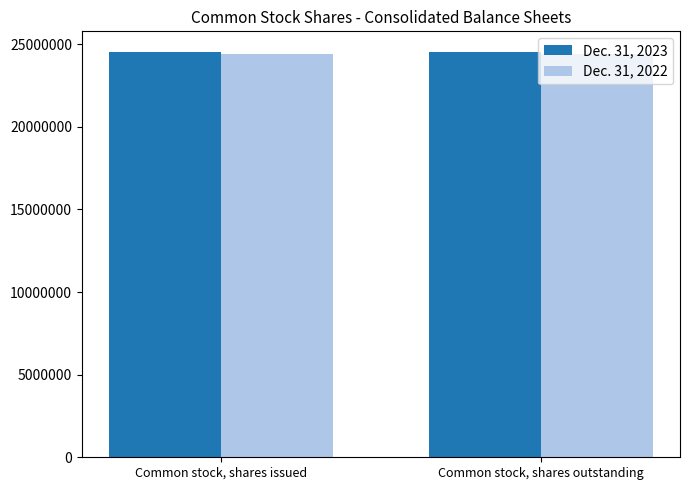

The value of Dec. 31, 2022 at Common stock, shares issued is 24435007. True or false?

True